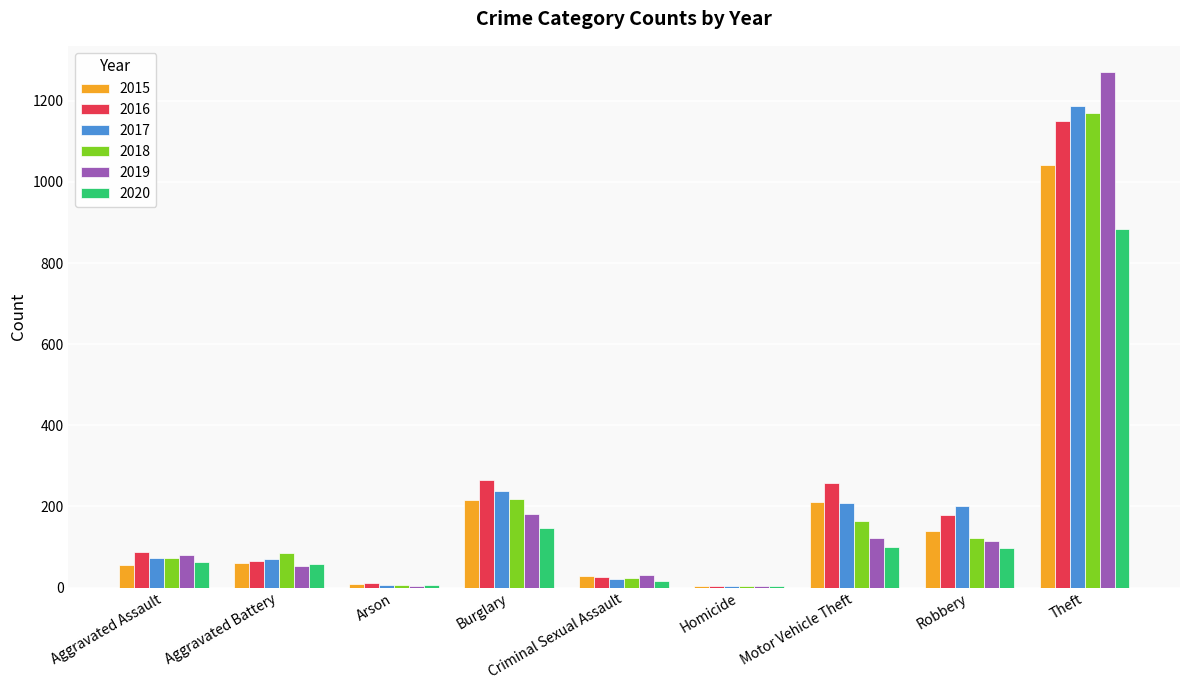

The value of 2017 at Motor Vehicle Theft is 208. True or false?

True